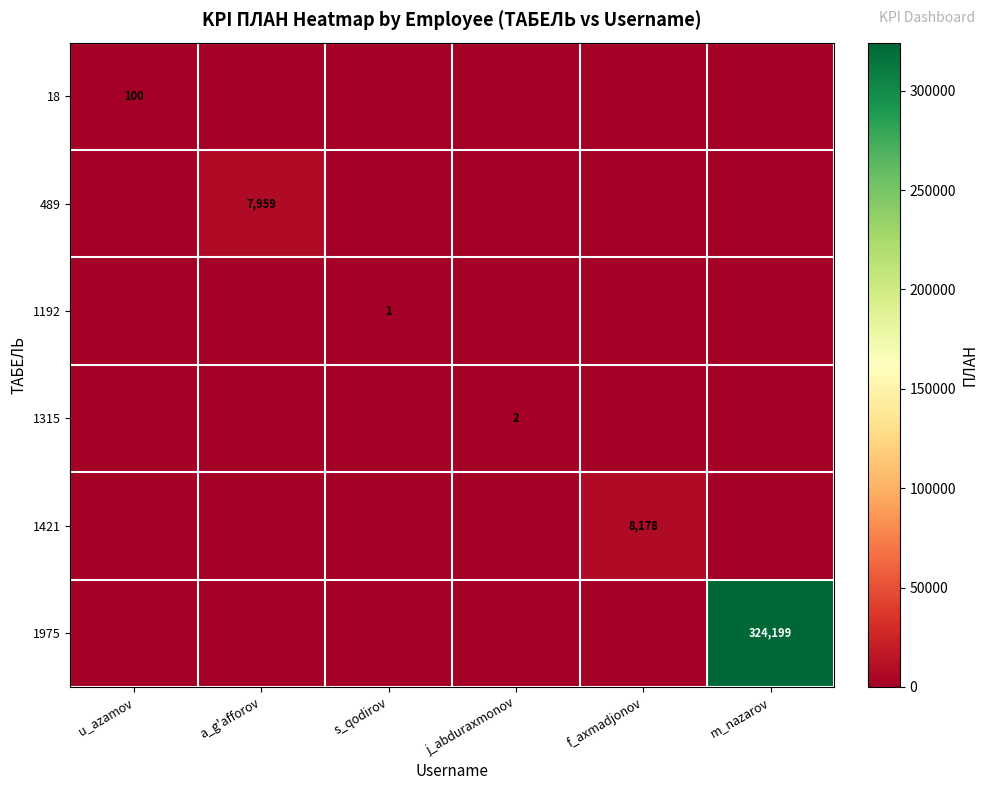

What is the greatest value displayed?

324199.0